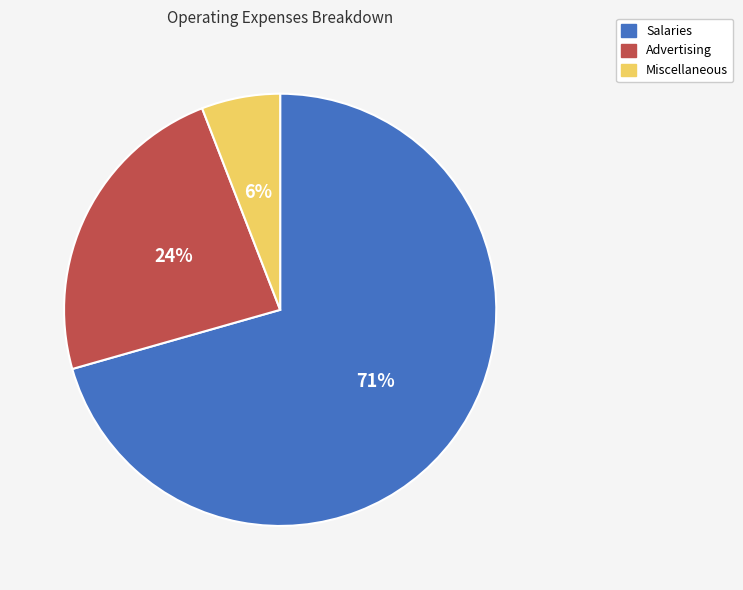

Do Advertising and Miscellaneous together represent more than half of the pie?

No